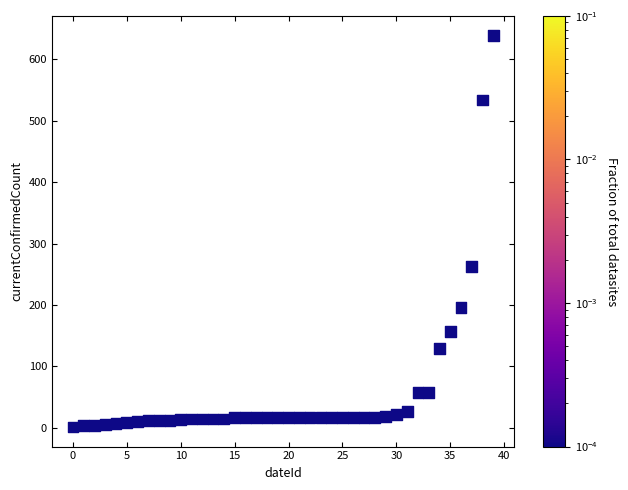

What Y value in the scatter plot is closest to 320?

262